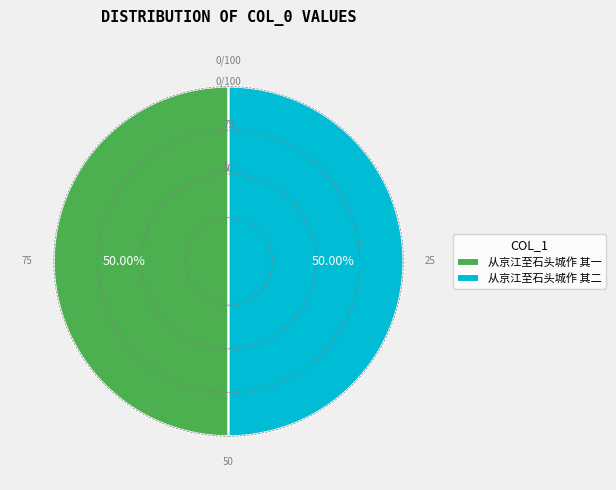

Which category has the biggest portion of the pie?

从京江至石头城作 其二